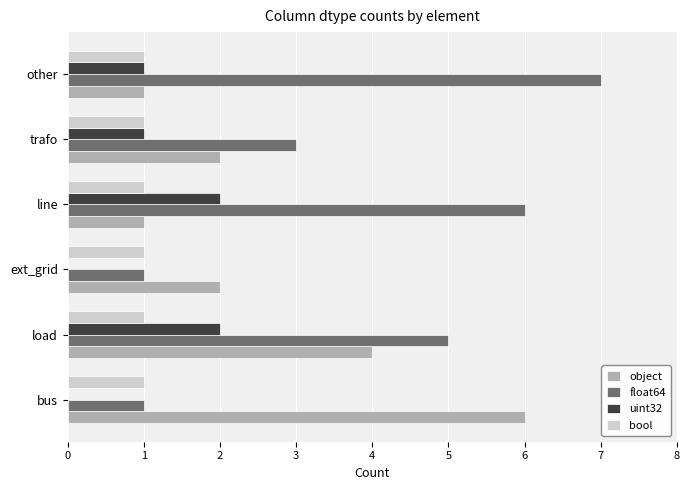

Is it true that object equals 8 at bus?

False